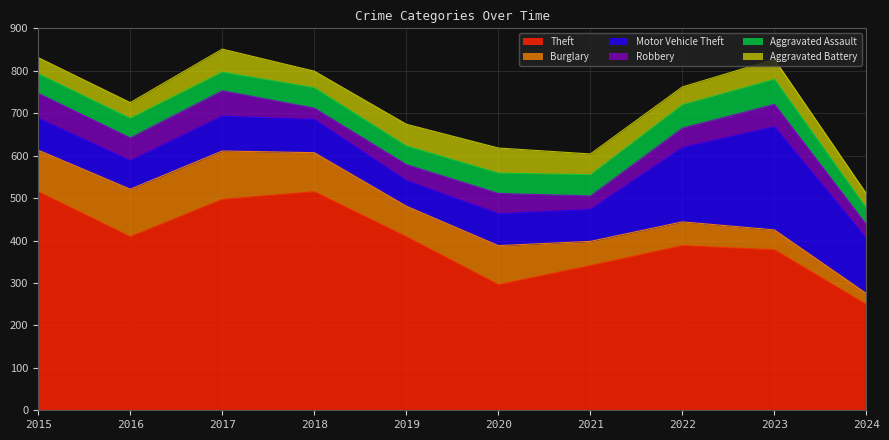

What is the difference between the highest and lowest values at 2024?

223